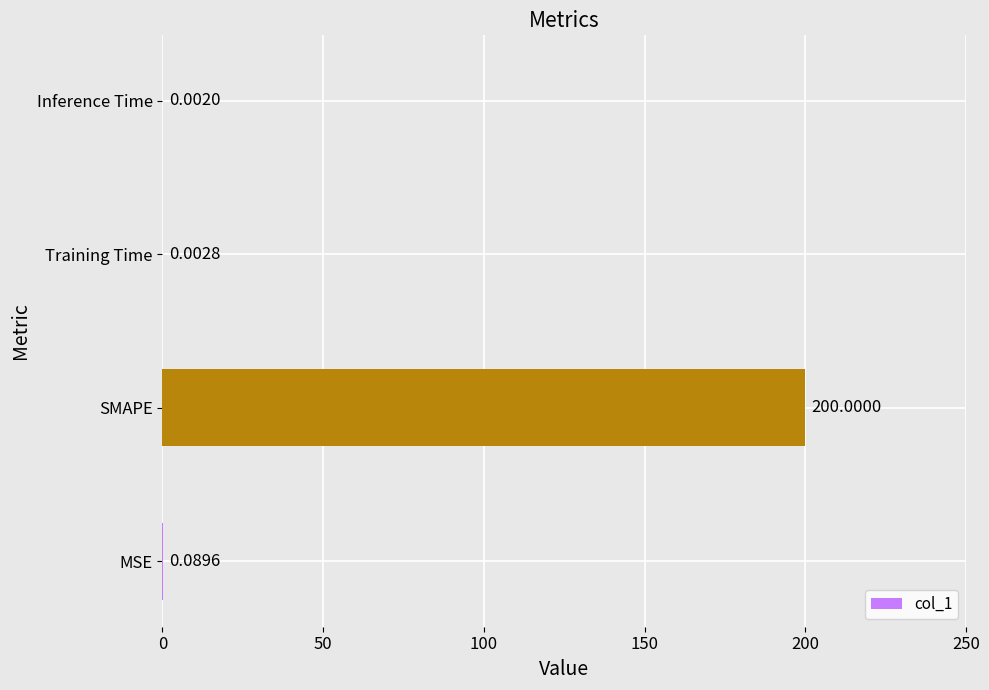

What is the change in value from MSE to SMAPE?

+199.9